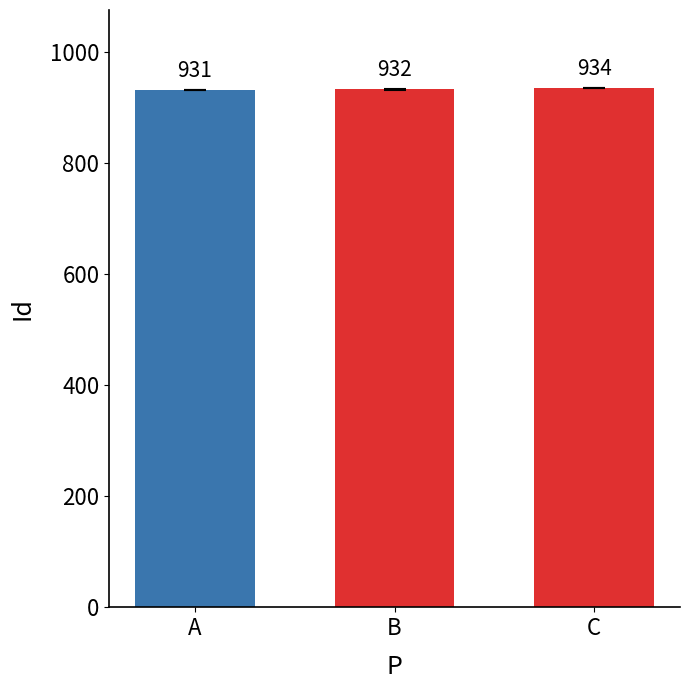

What is the value of the 2nd bar from the left?

932.5